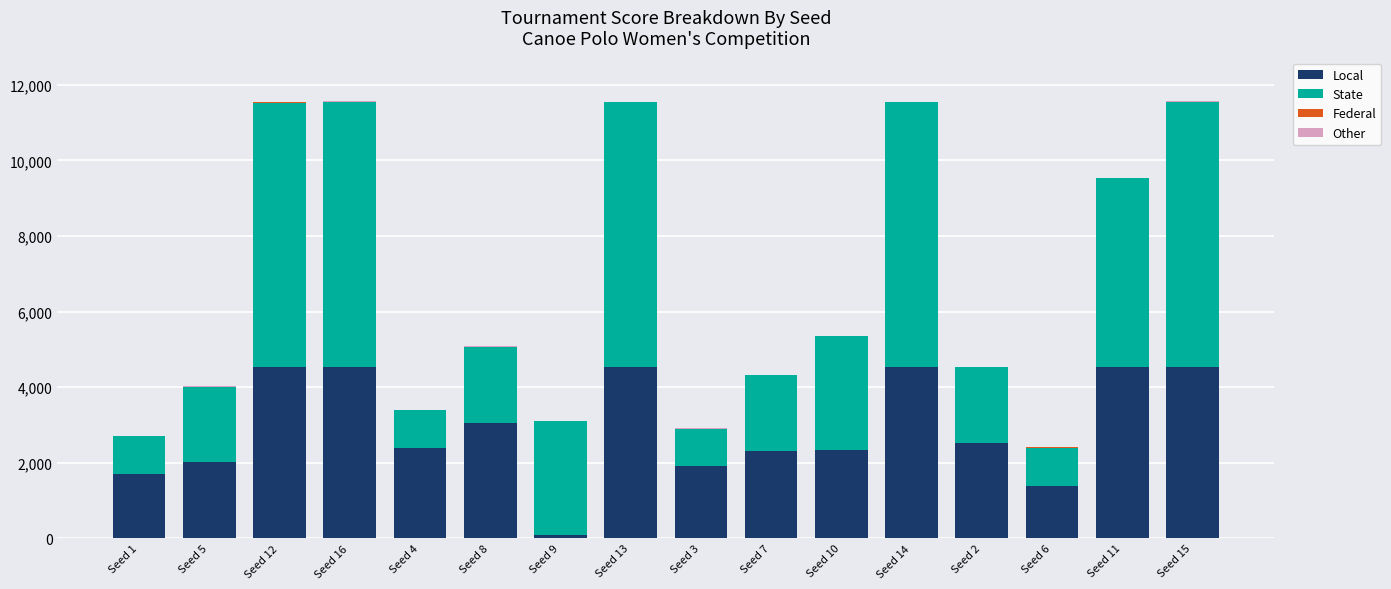

What is the maximum value for Local?

4526